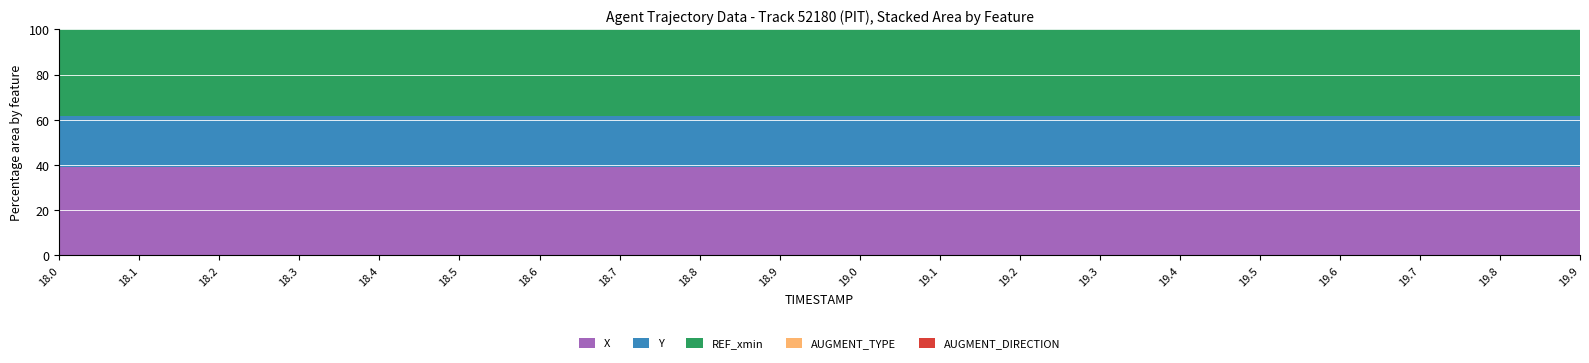

How many series are shown in this chart?

5